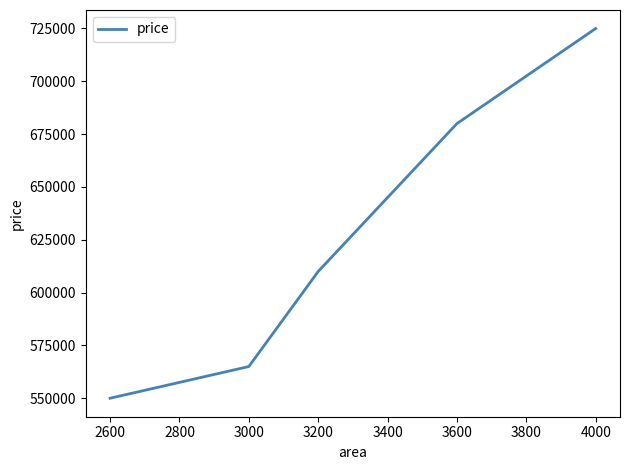

True or false: there are more than 2 points higher than both neighbors.

False